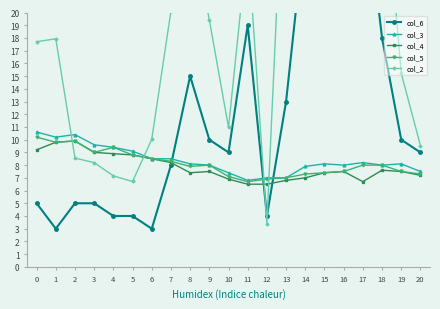

What is the difference between the highest and lowest values at 6?

7.0